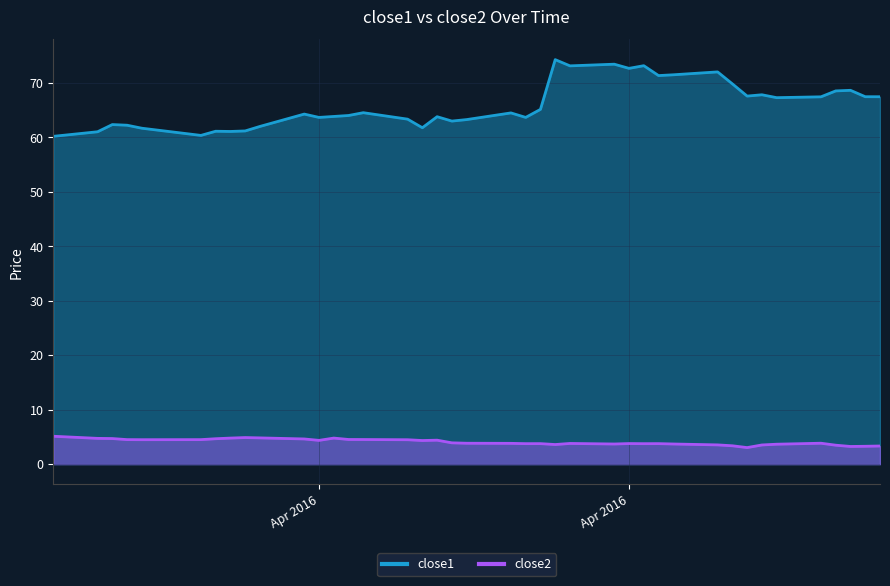

Which series has the largest total across all categories?

close1